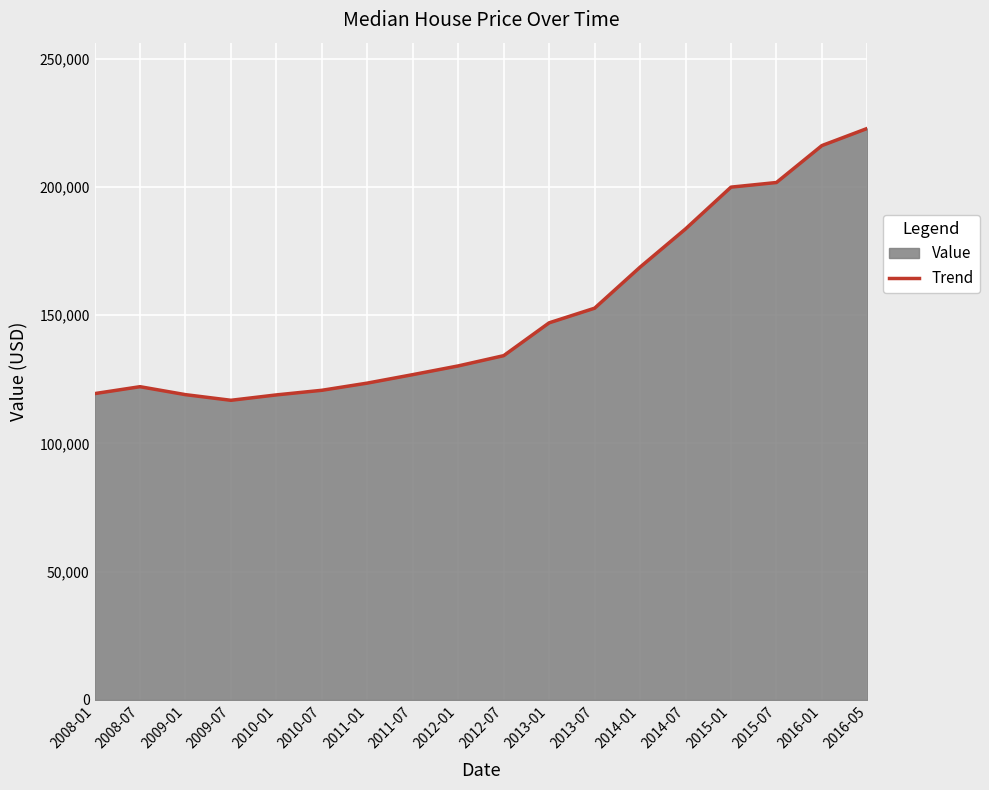

Where is the data nearest to the value 169800?

2014-01